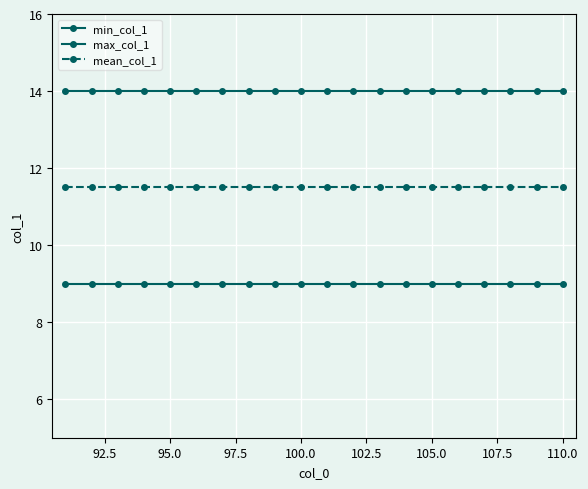

Count the number of categories in the chart.

20